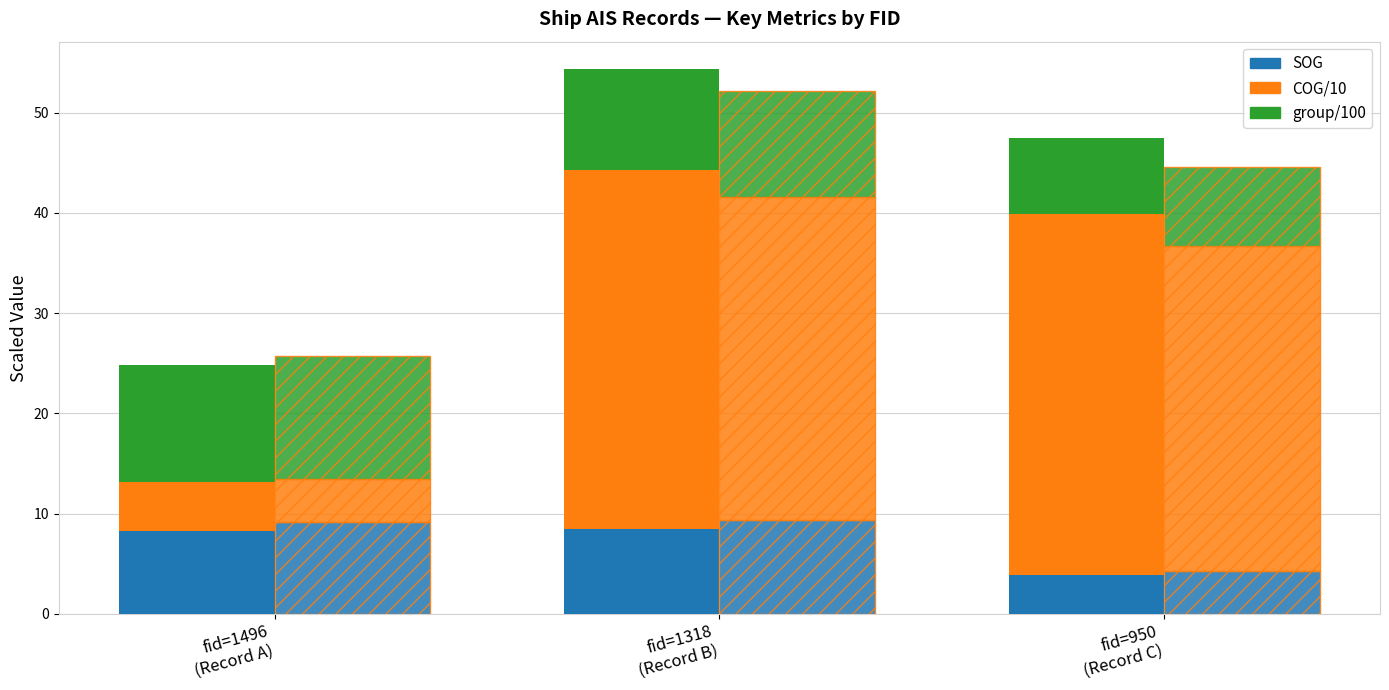

At which category does the chart reach its minimum across all series?

fid=950
(Record C)